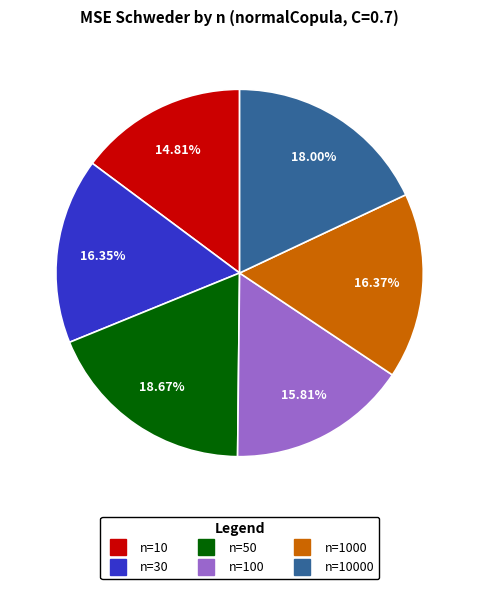

How many segments does this pie chart have?

6